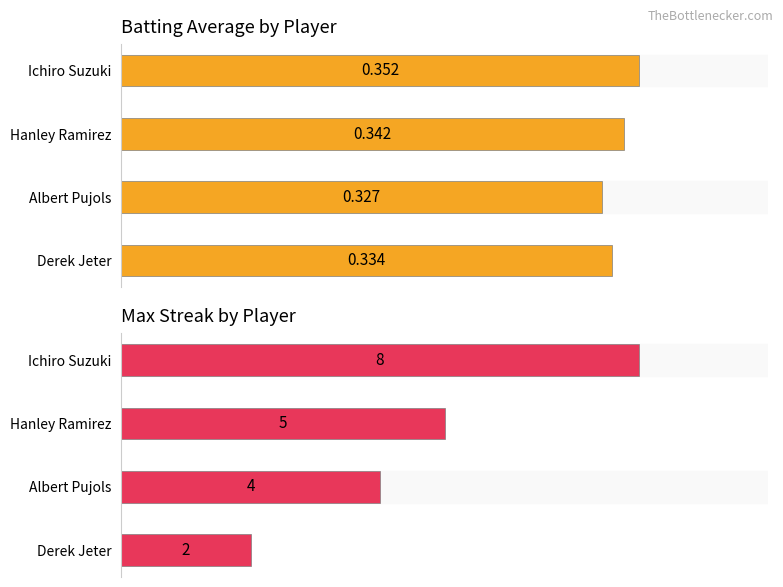

Count the Streak values in the range 4 to 8.

3